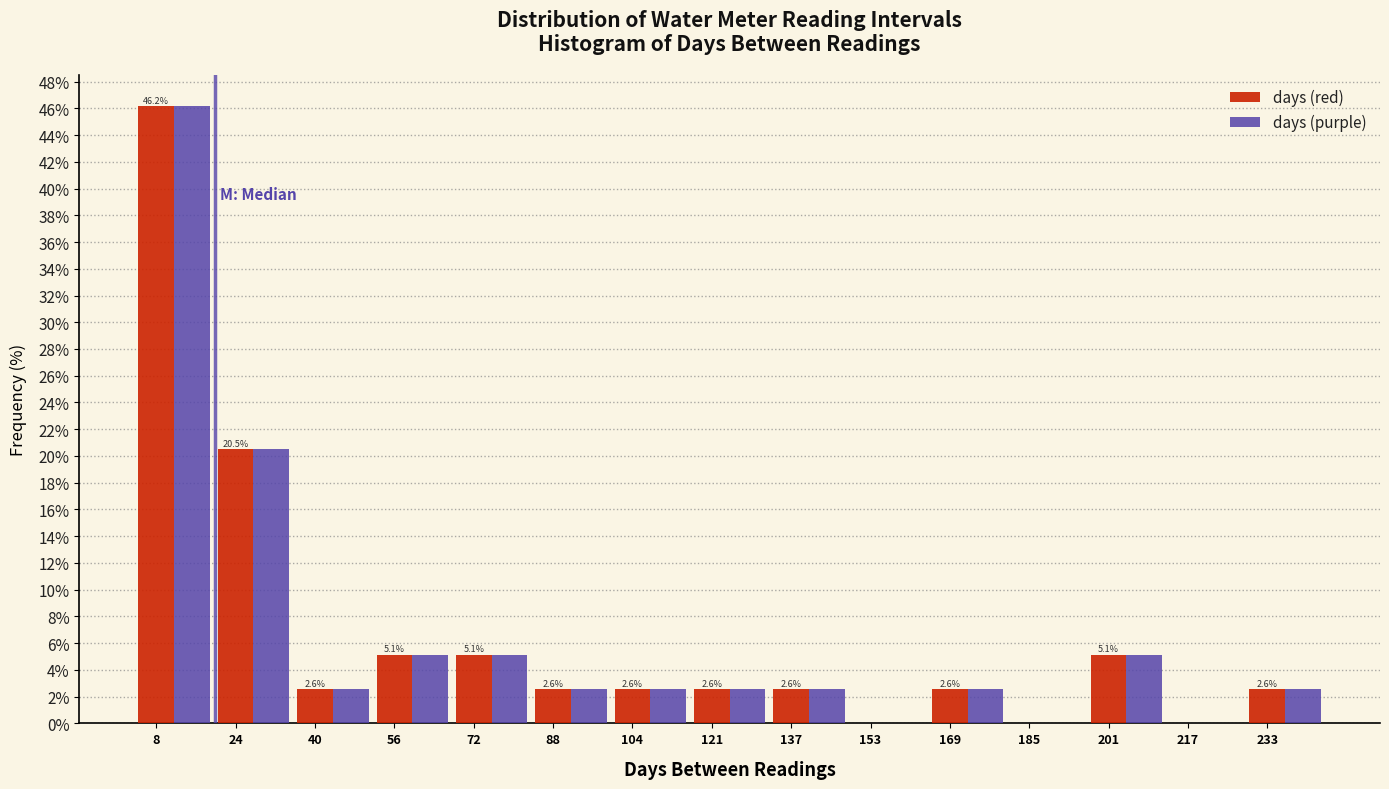

What is the maximum value shown in the chart?

46.2